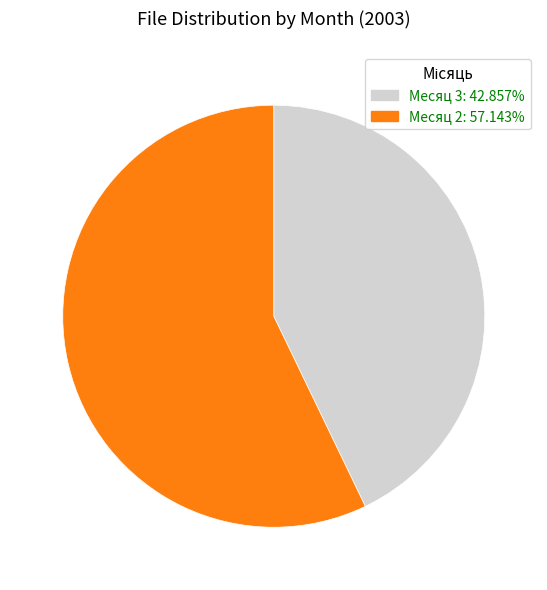

Approximately how many times larger is the value at Месяц 2: 57.143% compared to Месяц 3: 42.857%?

1.3